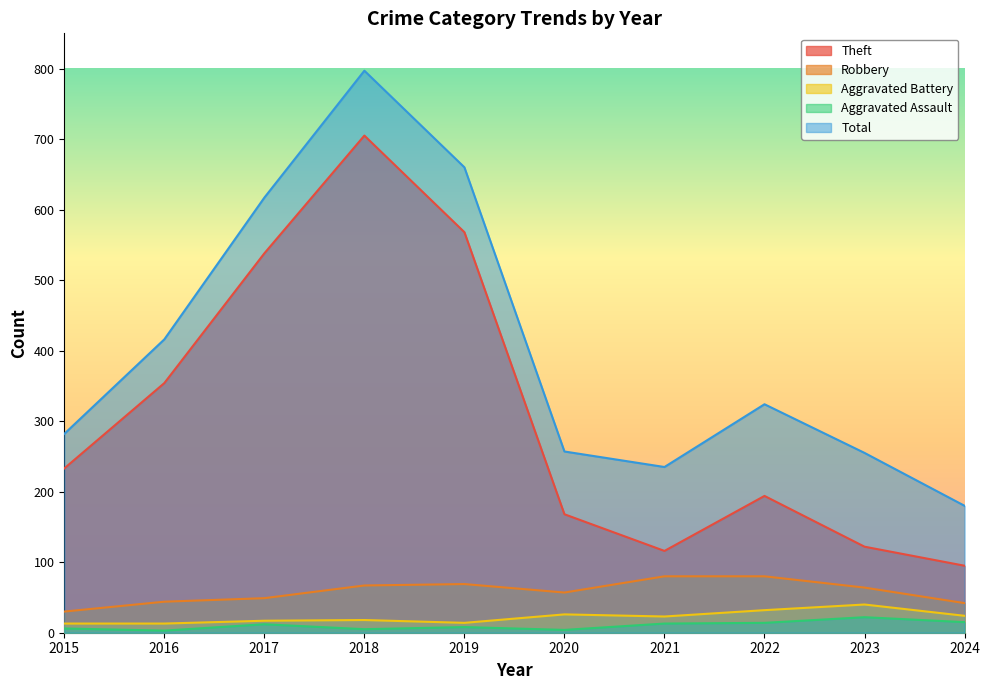

How many values in the Aggravated Assault series are below 12?

5